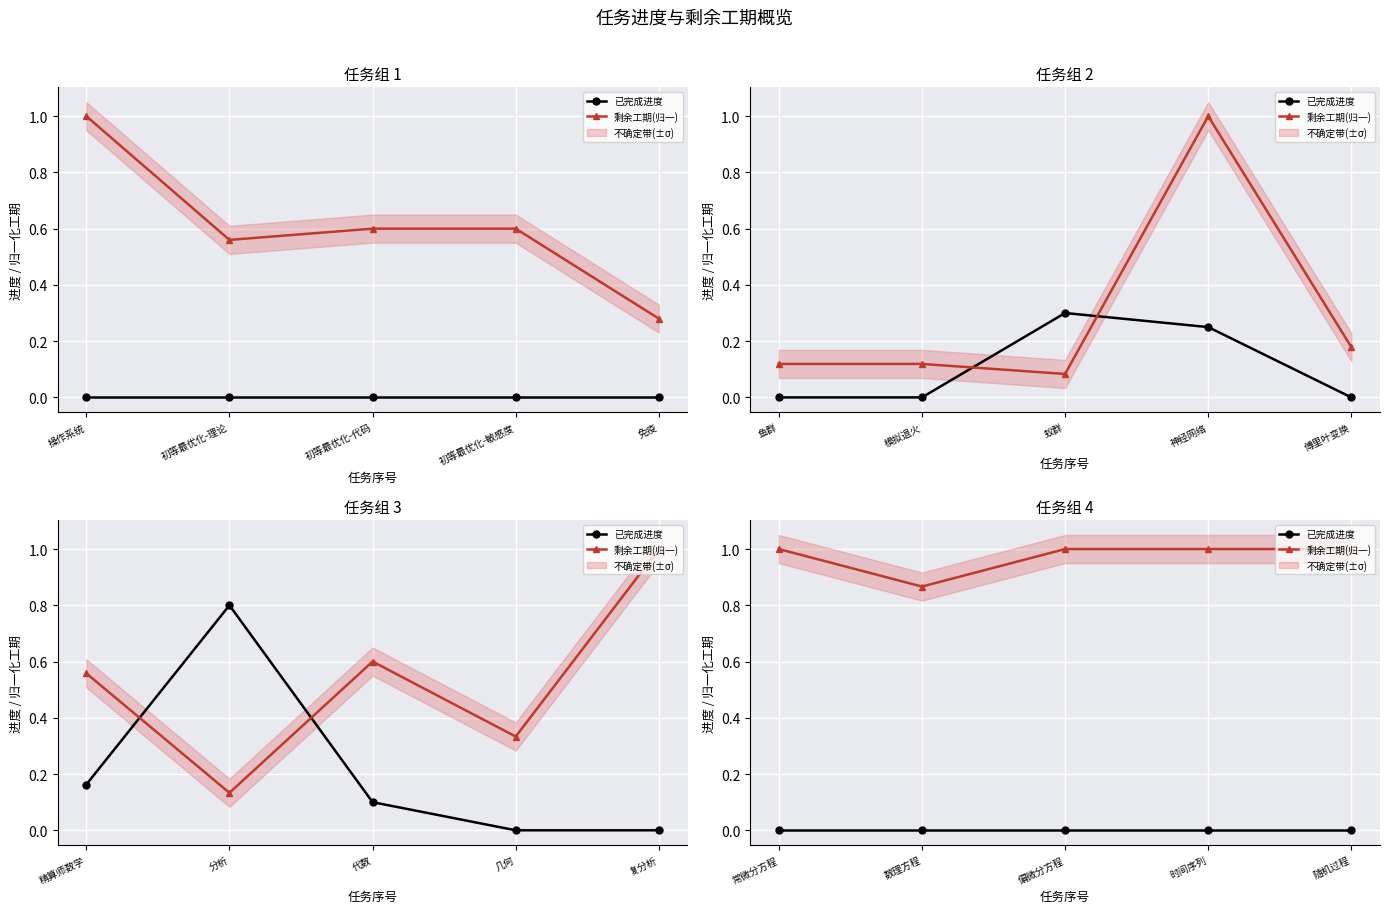

Reading left to right, extract all data points from this chart.

已完成进度: 0.0	0.0	0.0	0.0	0.0
剩余工期(归一): 1.0	0.9	1.0	1.0	1.0